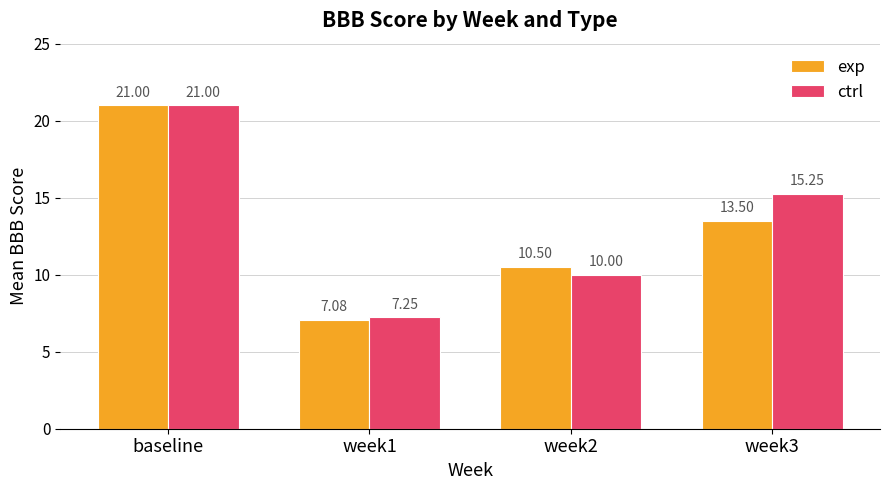

Which series has the widest spread of values?

exp